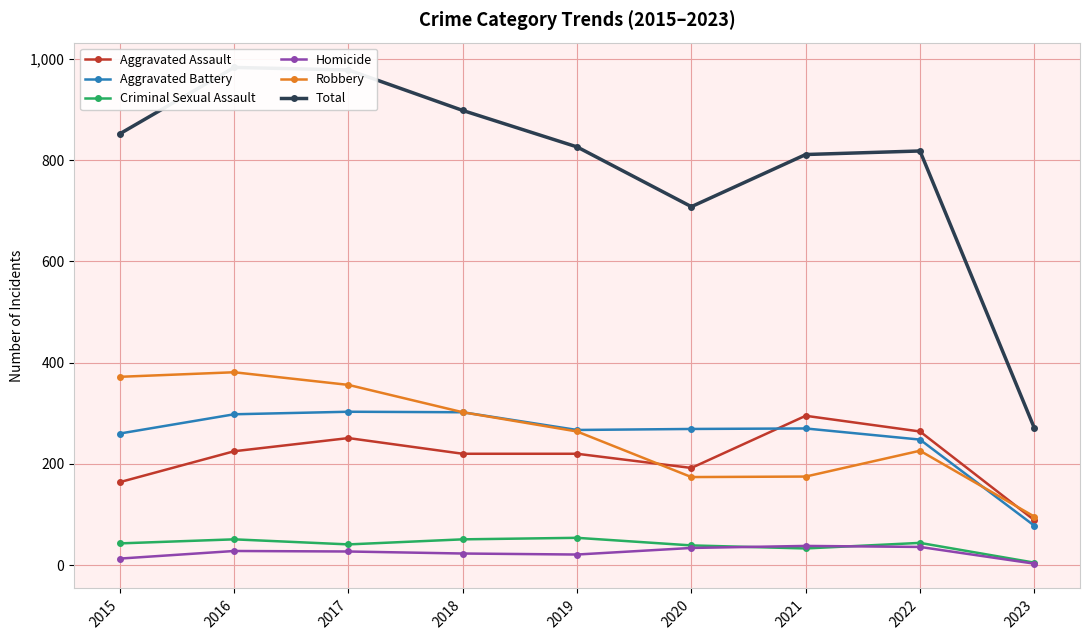

True or false: Criminal Sexual Assault and Aggravated Battery intersect in this chart.

False